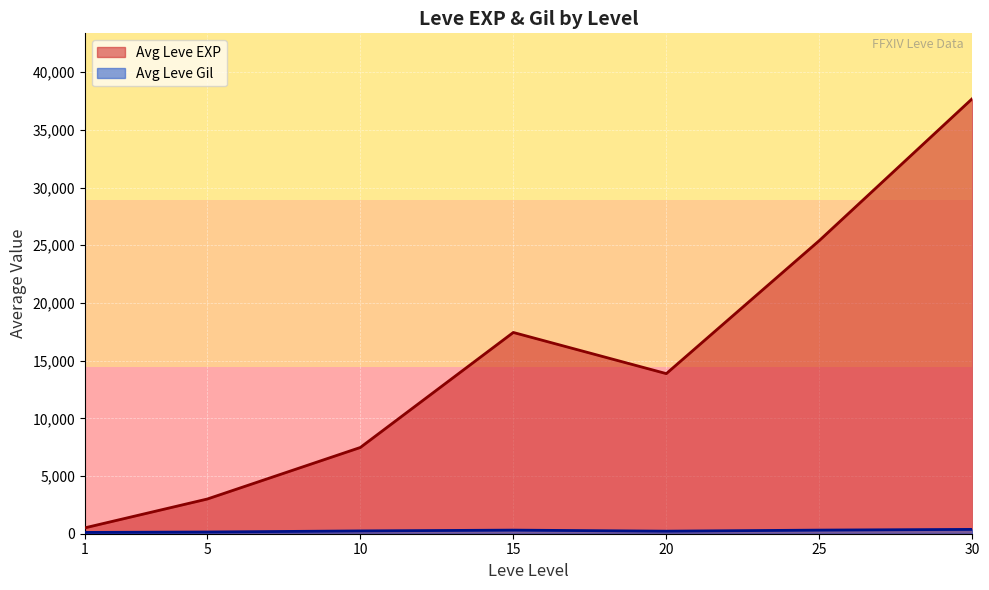

At which label does Leve Gil first exceed 223?

10